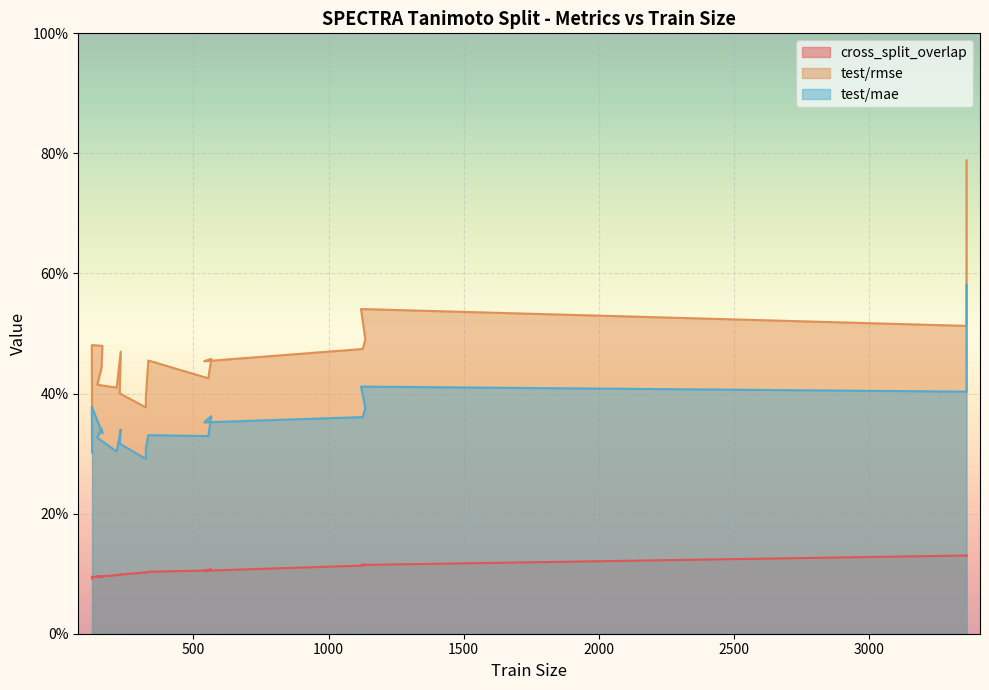

What is the sum of the test/rmse values at 163 and 216?

0.9